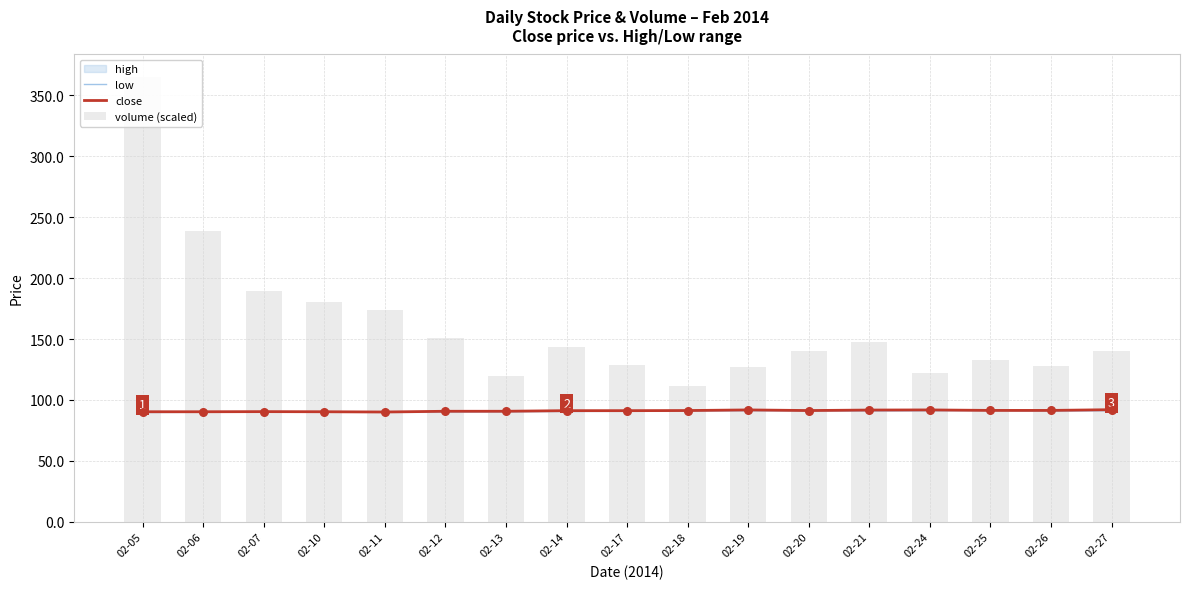

At which category is the sum across all series the highest?

02-05